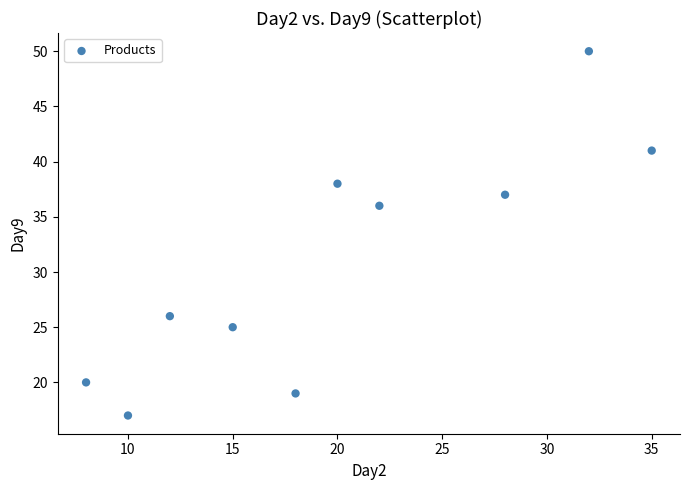

What Y value in the scatter plot is closest to 33?

36